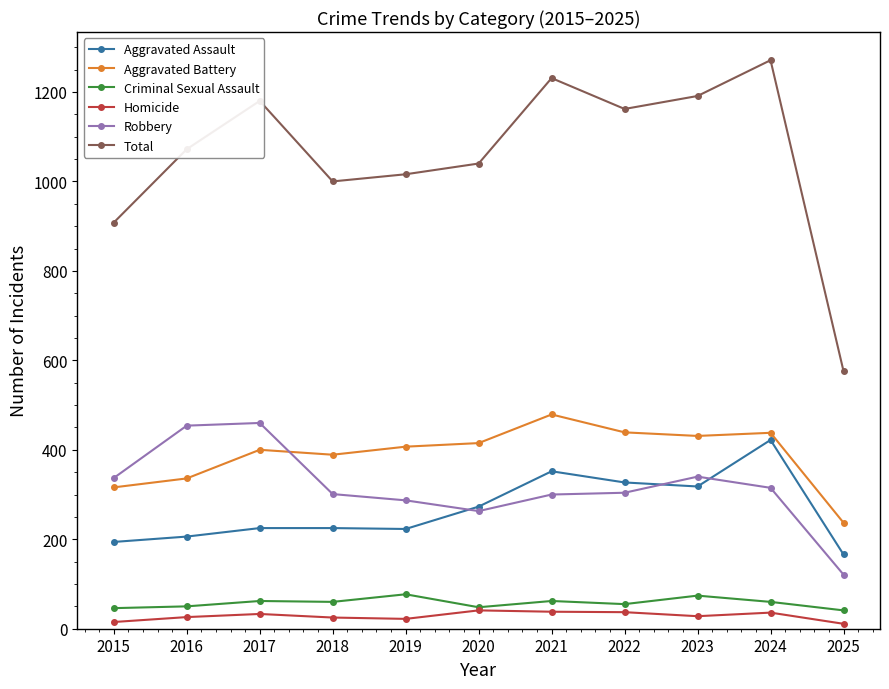

What is the lowest value of the Aggravated Battery series?

237